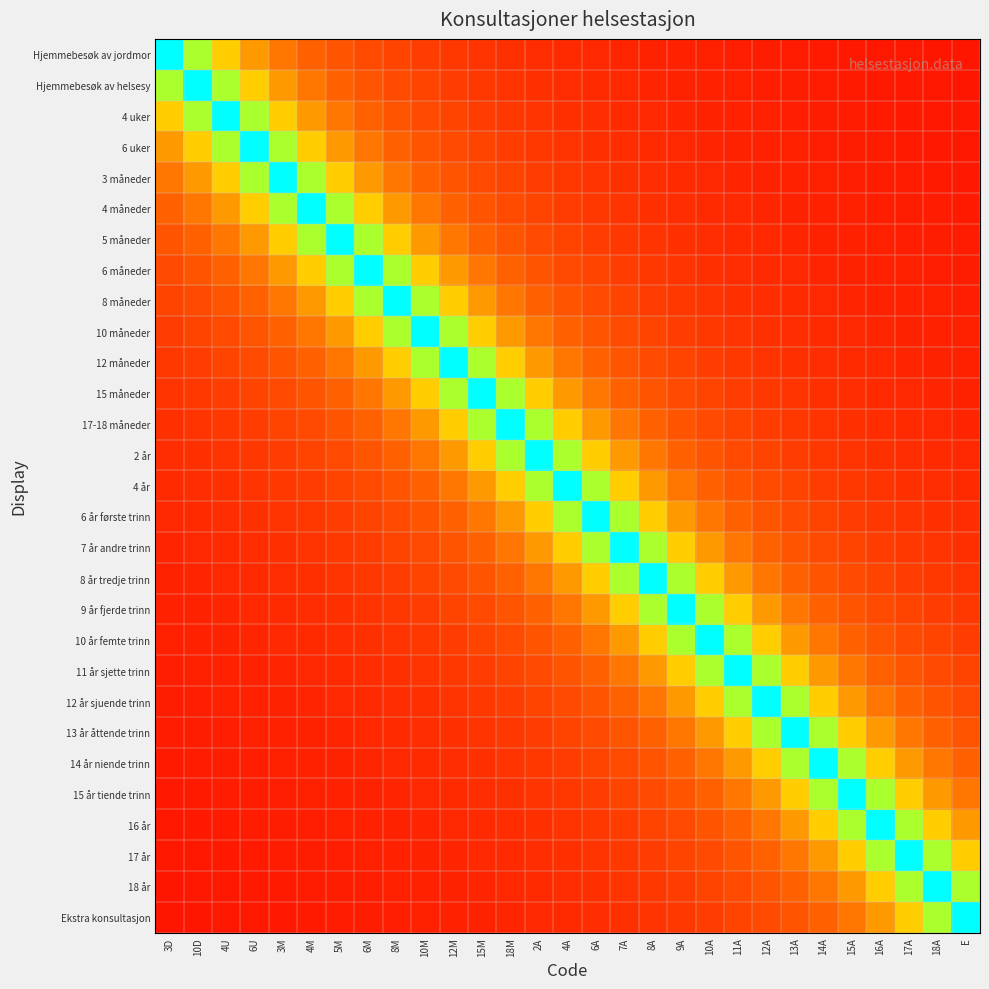

At how many categories does at least one series exceed 0?

29